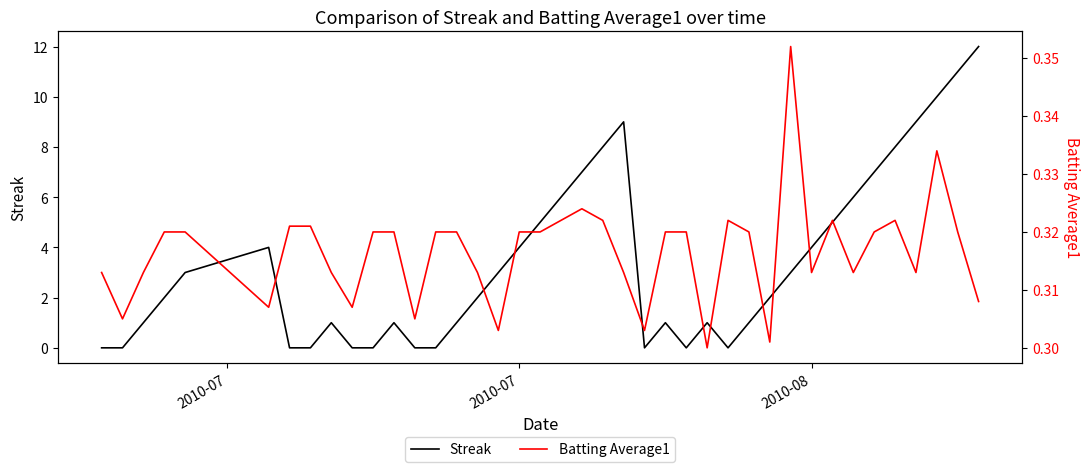

How many interior local peaks does the Batting Average1 series have?

6